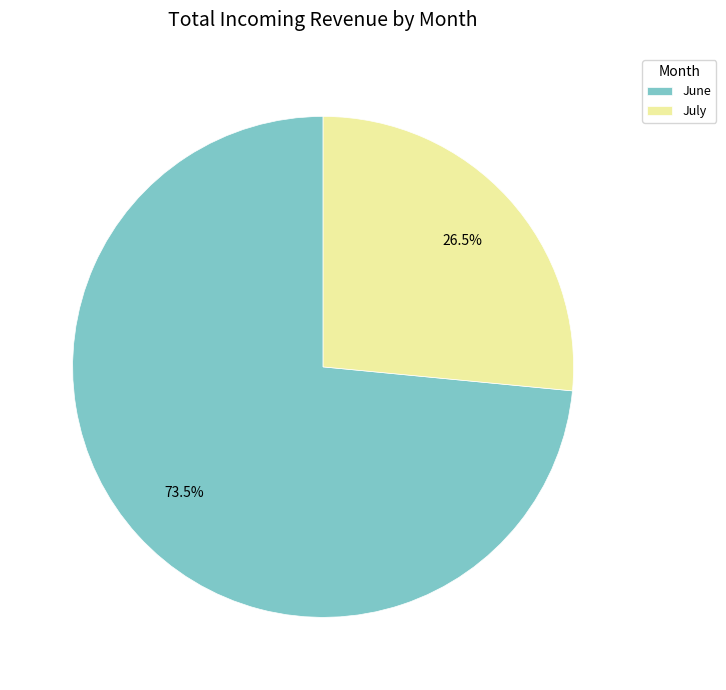

Does July account for over 50% of the chart?

No